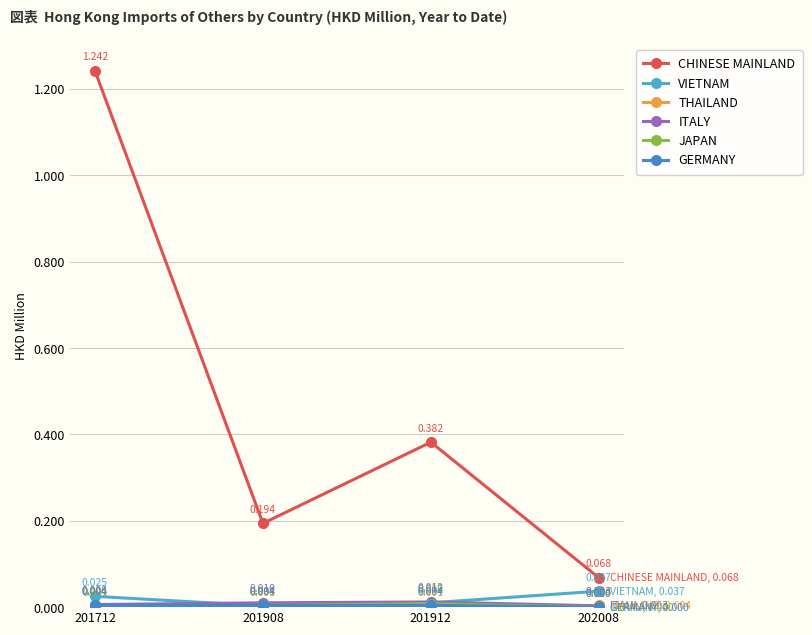

What is the average value of the CHINESE MAINLAND series?

0.5